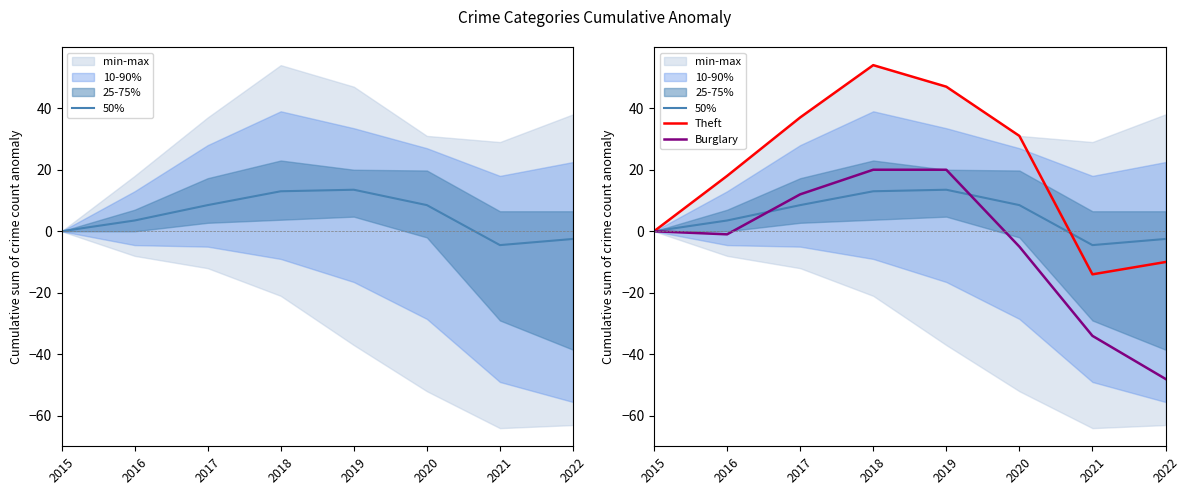

What is the total value across all series at 2019?

80.5